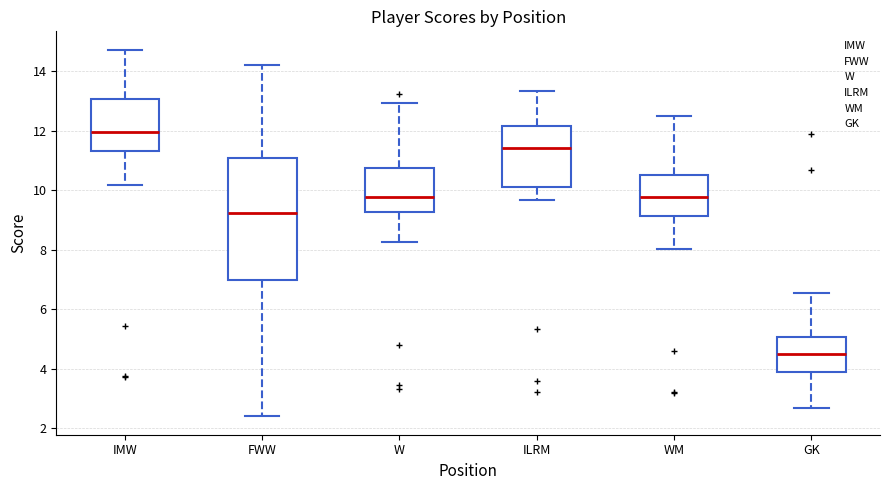

Which box is the tallest, from its lower edge to its upper edge?

FWW